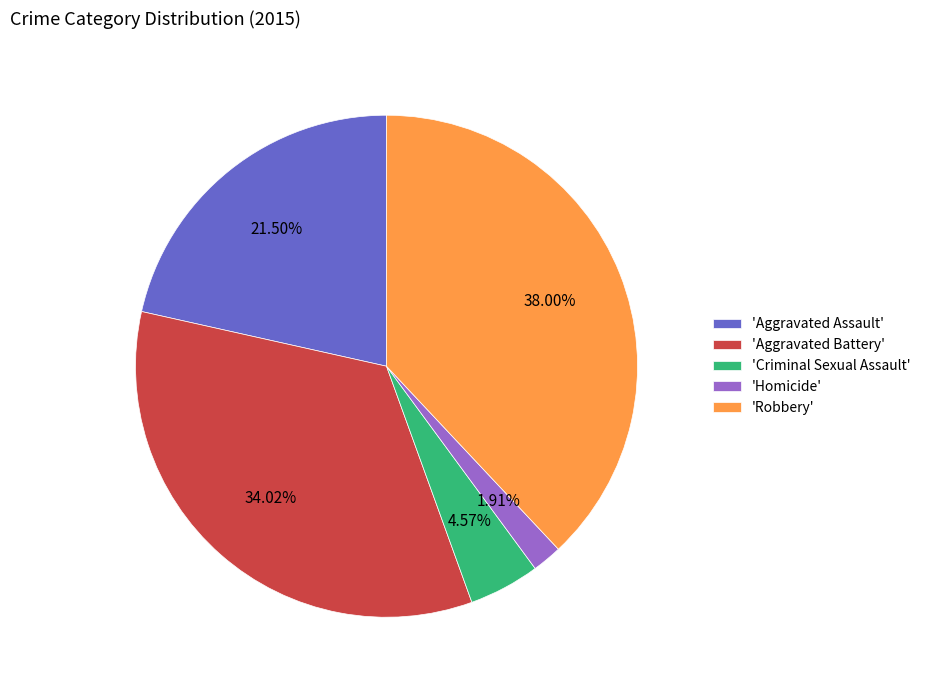

What is the smallest slice in the pie chart?

'Homicide'